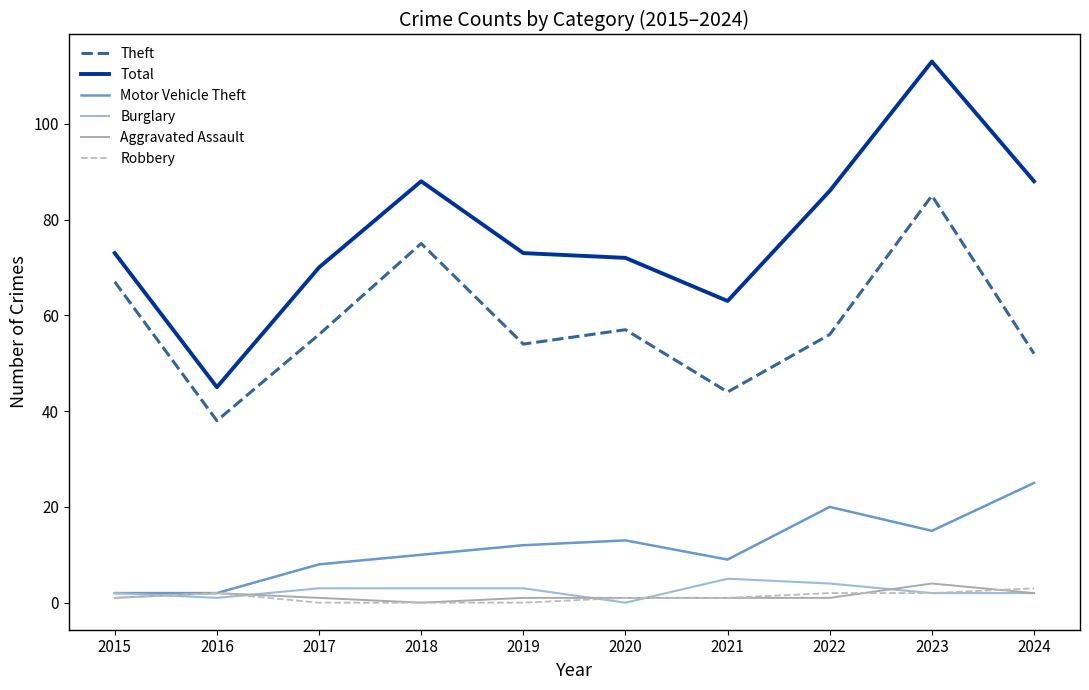

Rank the series by their maximum value, from highest to lowest.

Total, Theft, Motor Vehicle Theft, Burglary, Aggravated Assault, Robbery